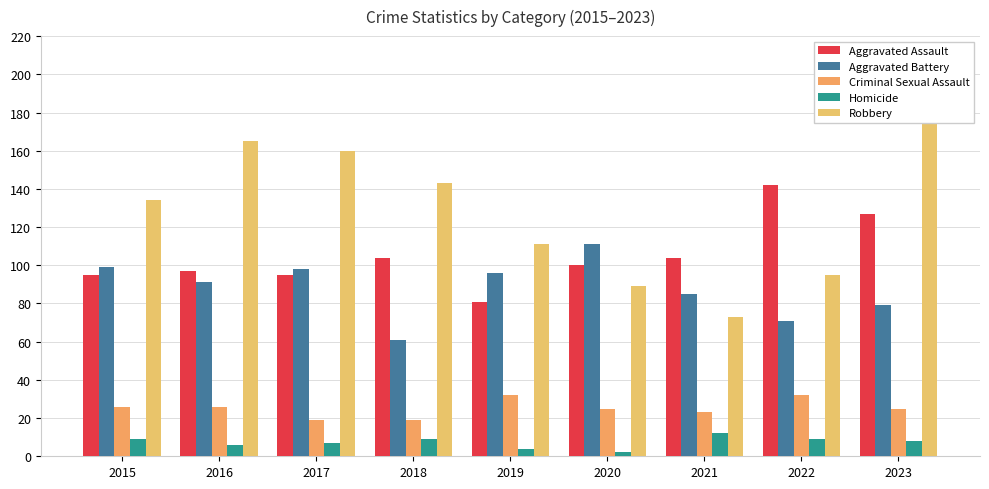

Which series has the largest total across all categories?

Robbery